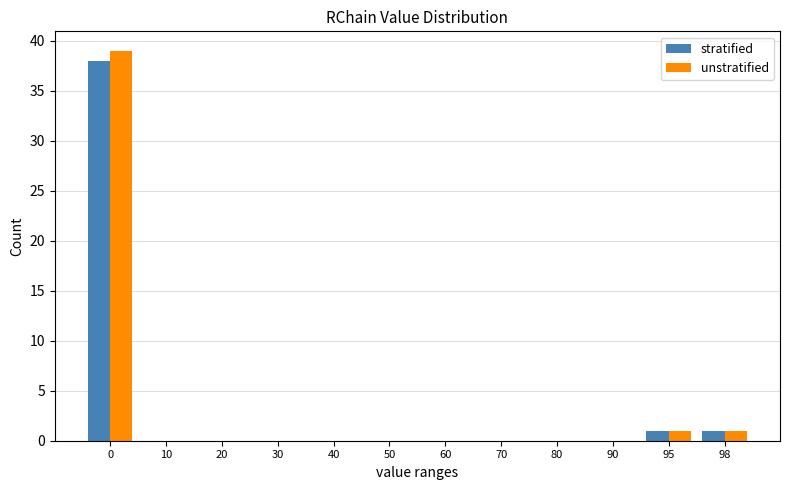

The value of unstratified at 90 is 0. True or false?

True